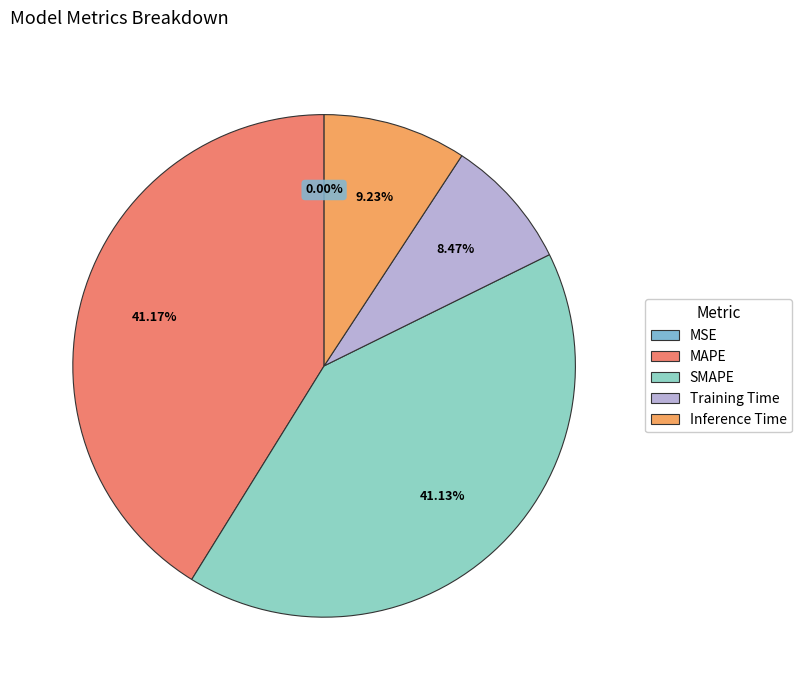

Combined, do Inference Time and Training Time account for over 50%?

No